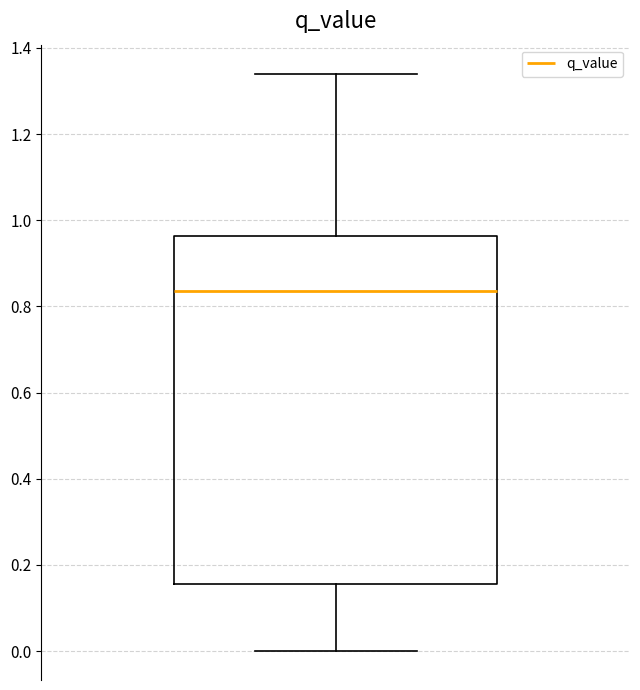

Read this box plot against the y-axis: the position of the median line, the range covered by the box, and the ends of both whiskers. The values are not printed on the chart, so give them approximately, as read against the axis.

median 0.84, box 0.16 to 0.96, whiskers 0.00 to 1.34